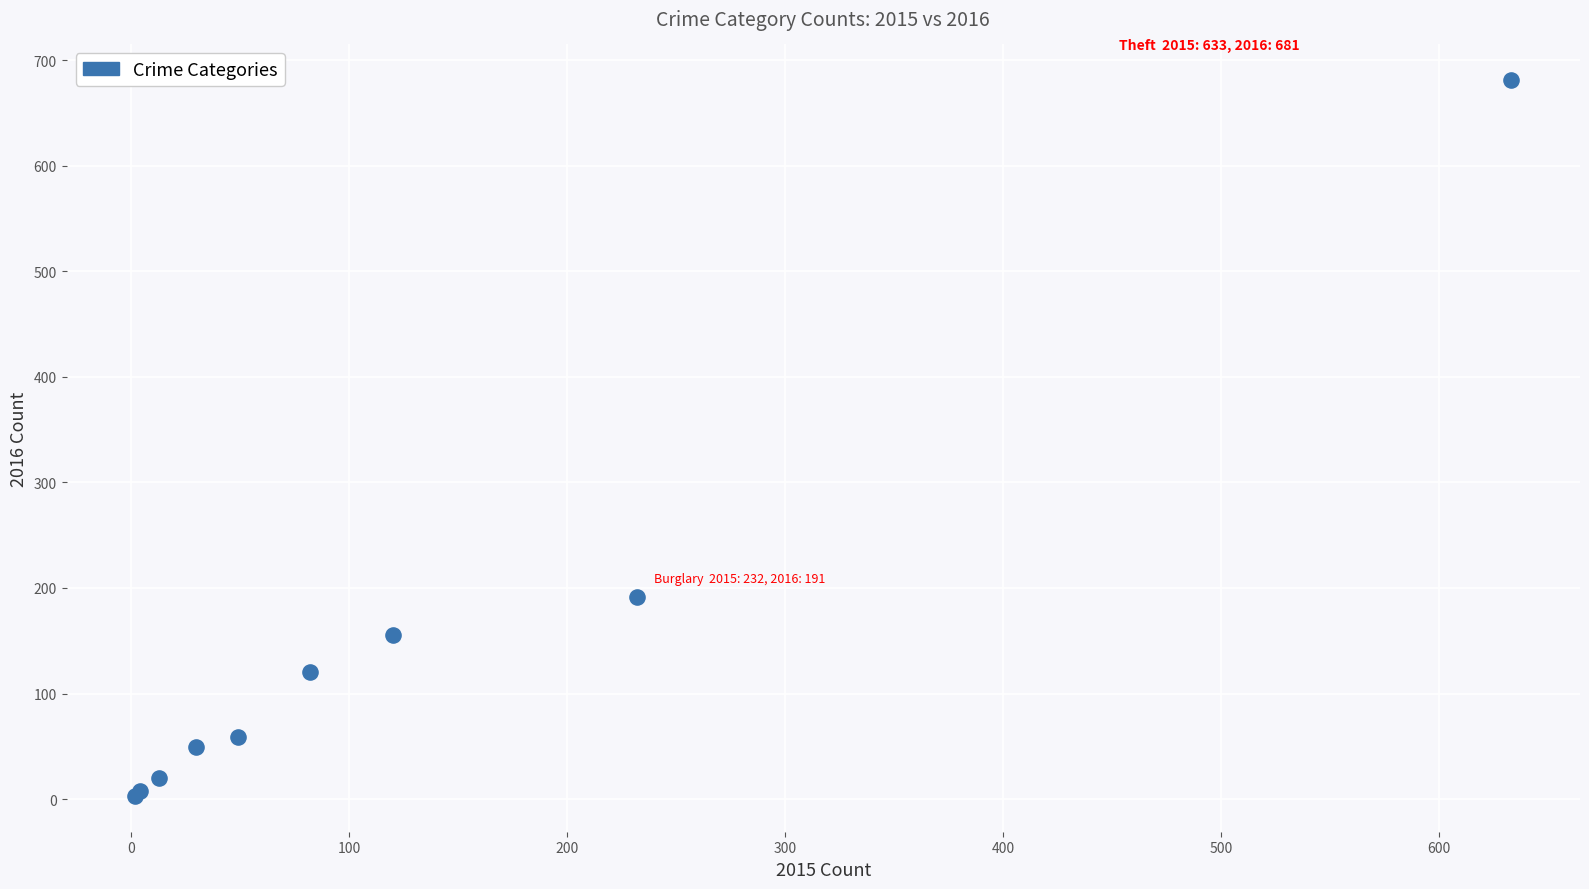

What Y value in the scatter plot is closest to 342?

191